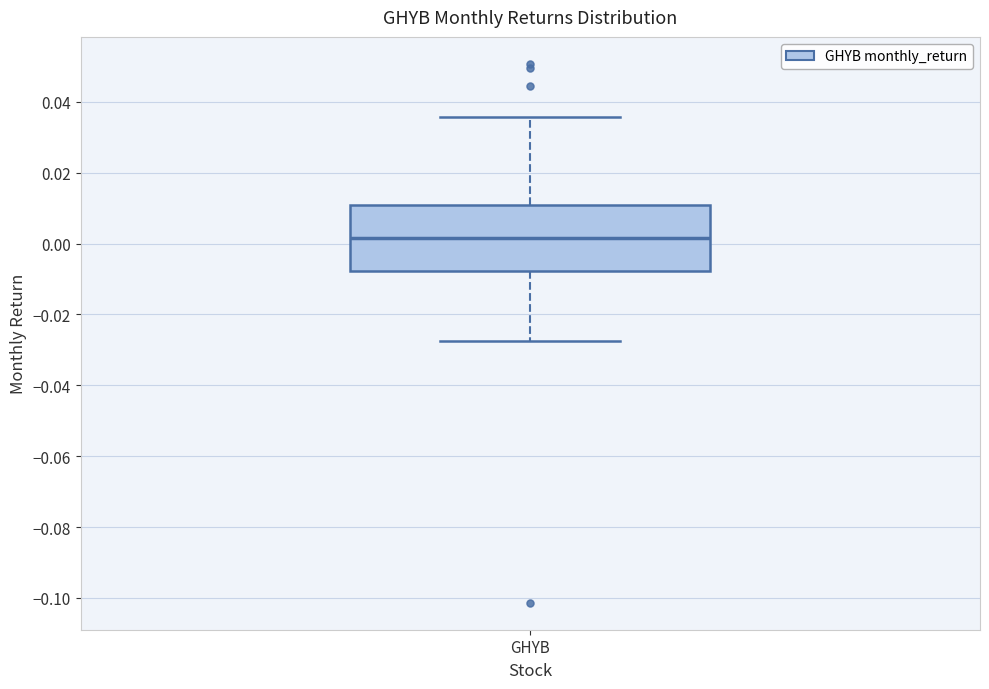

Transcribe this box plot: give where the median line is, the range the box spans, and where the two whiskers end, as read against the y-axis. The values are not printed on the chart, so give them approximately, as read against the axis.

median 0.002, box -0.008 to 0.010, whiskers -0.028 to 0.036